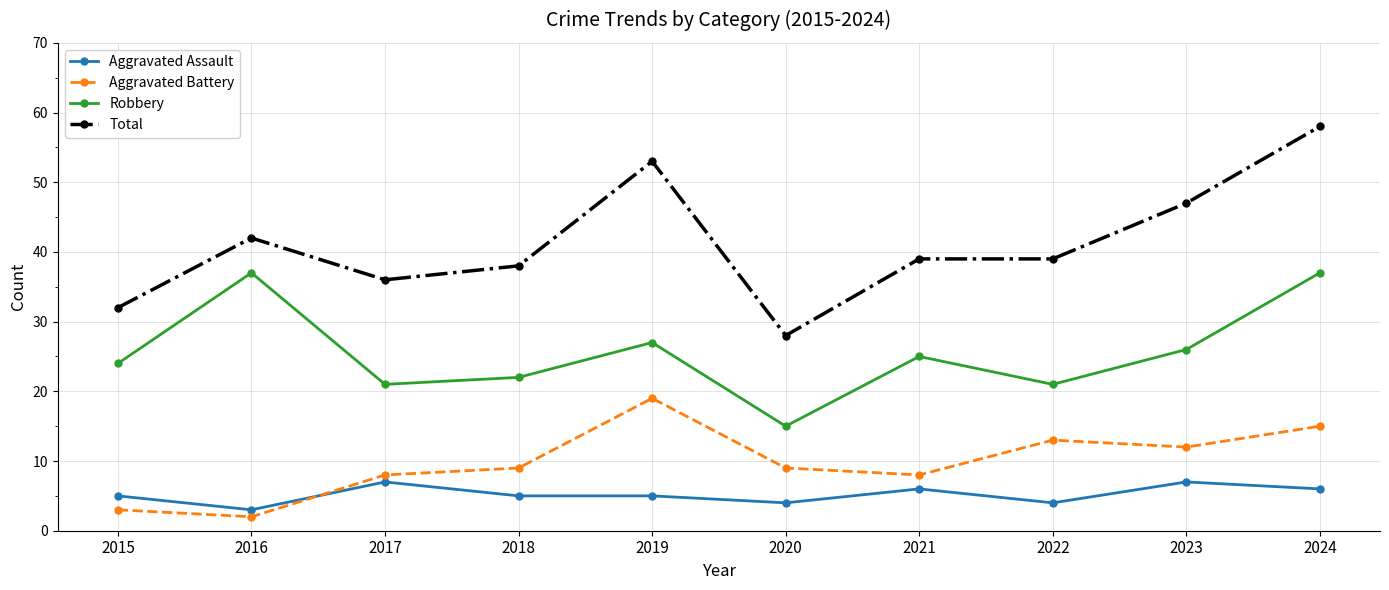

Reading right to left, transcribe all the data shown in this chart.

Aggravated Assault: 2024=6	2023=7	2022=4	2021=6	2020=4	2019=5	2018=5	2017=7	2016=3	2015=5
Aggravated Battery: 2024=15	2023=12	2022=13	2021=8	2020=9	2019=19	2018=9	2017=8	2016=2	2015=3
Robbery: 2024=37	2023=26	2022=21	2021=25	2020=15	2019=27	2018=22	2017=21	2016=37	2015=24
Total: 2024=58	2023=47	2022=39	2021=39	2020=28	2019=53	2018=38	2017=36	2016=42	2015=32